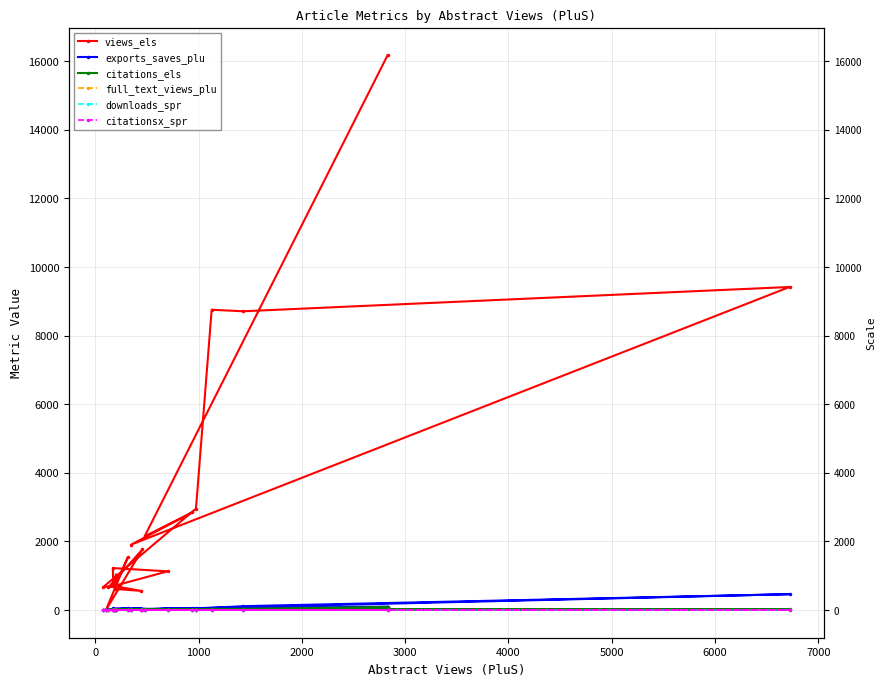

Reading left to right, list all the values displayed in this chart.

views_els: 1031	615	556	702	1222	1127	658	1764	0	1535	699	670	2955	8752	8708	9416	1909	2847	2148	16167
exports_saves_plu: 12	14	42	7	48	26	25	38	1	48	6	1	53	64	111	461	7	57	25	98
citations_els: 2	1	0	2	7	1	4	12	0	11	2	0	7	33	23	18	3	9	4	85
full_text_views_plu: 0	0	0	0	0	0	0	0	0	0	0	0	0	0	0	0	0	0	0	0
downloads_spr: 0	0	0	0	0	0	0	0	0	0	0	0	0	0	0	0	0	0	0	0
citationsx_spr: 0	0	0	0	0	0	0	0	0	0	0	0	0	0	0	0	0	0	0	0